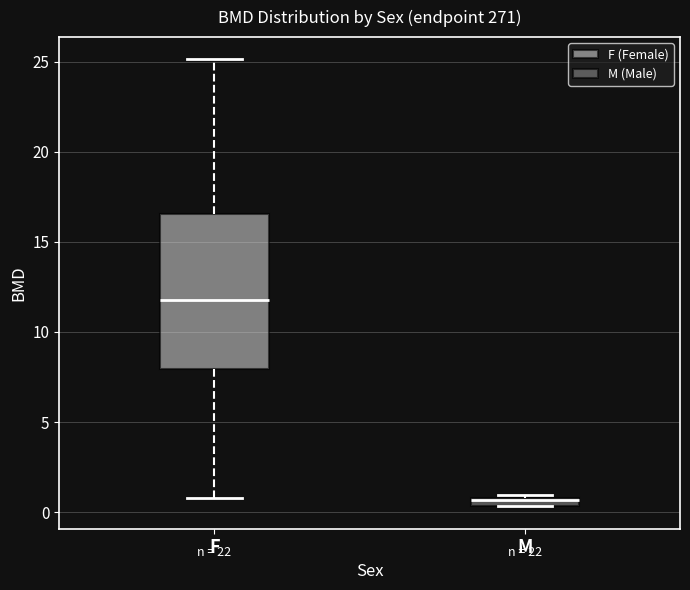

Comparing the boxes themselves (not the whiskers), which one is the tallest?

F